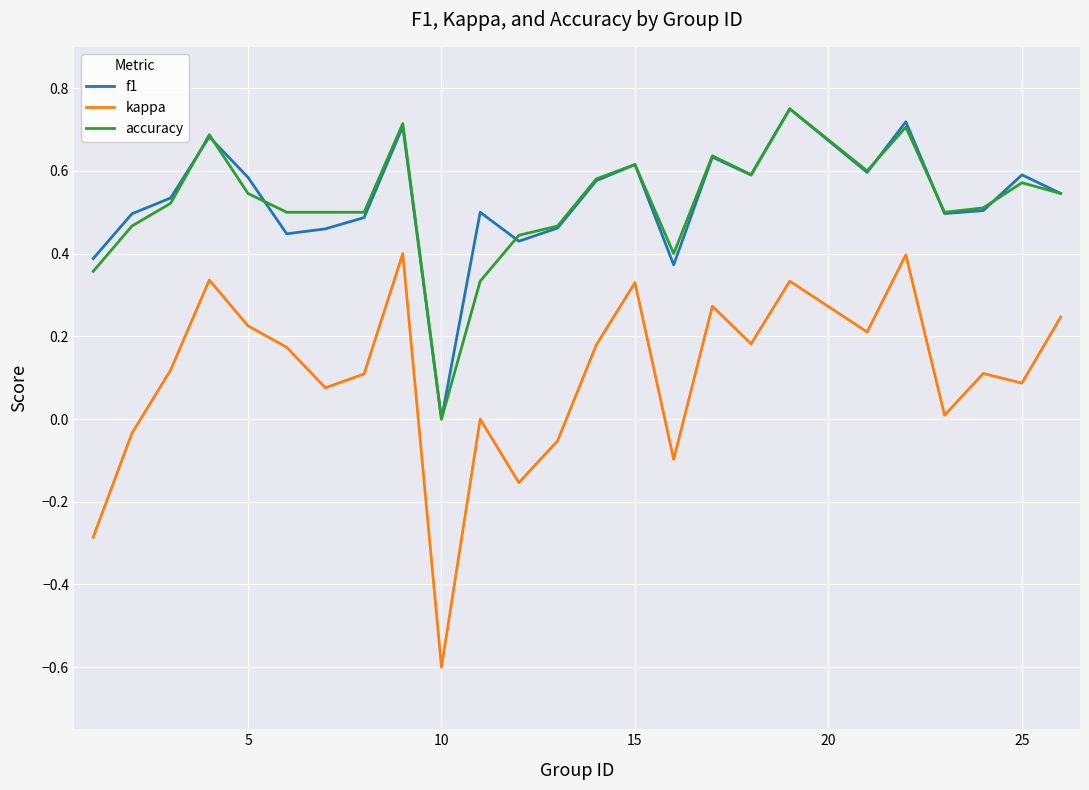

In accuracy, how many points are higher than both neighbors (excluding endpoints)?

7